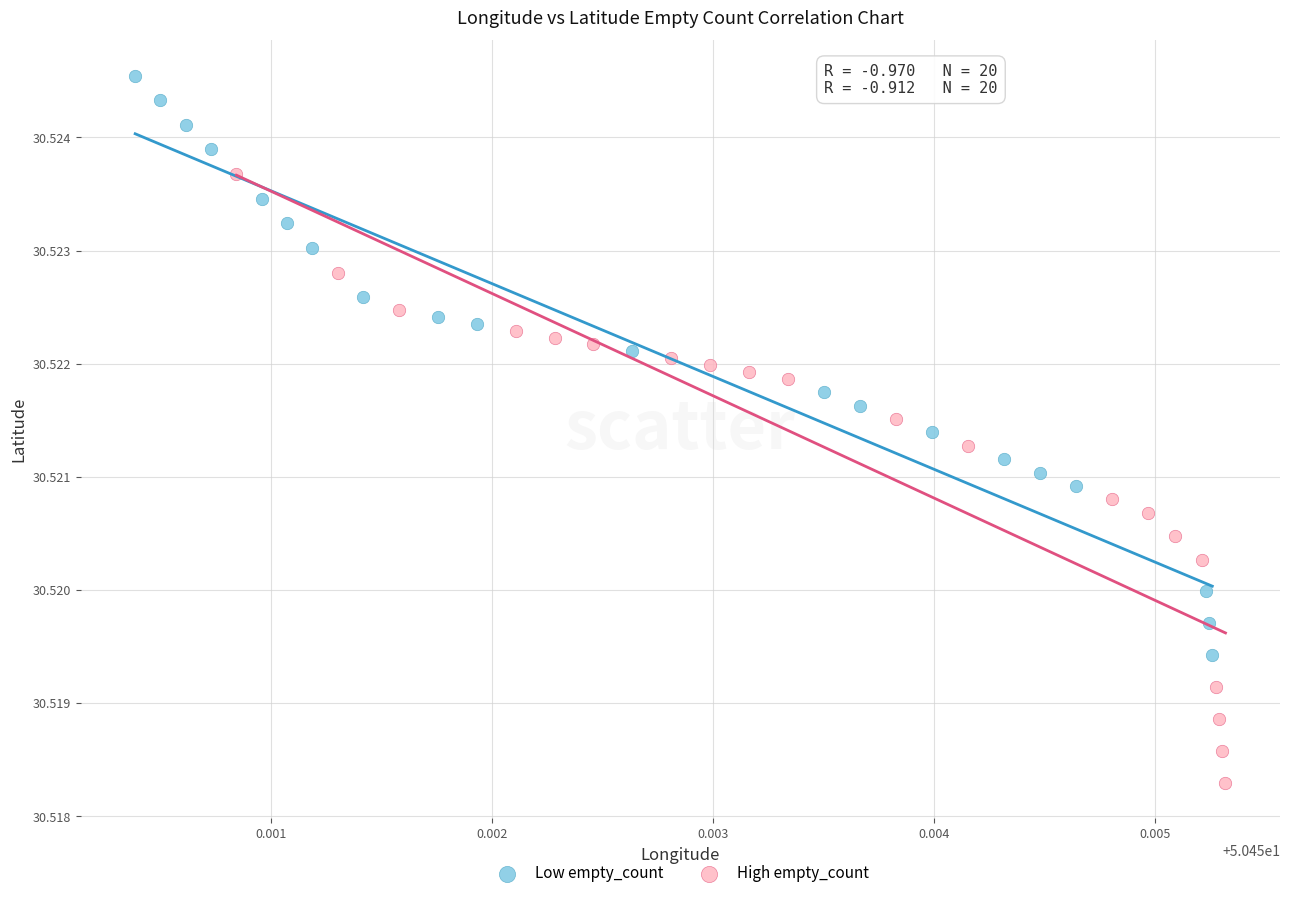

Which series has the largest Y range (max minus min)?

High empty_count